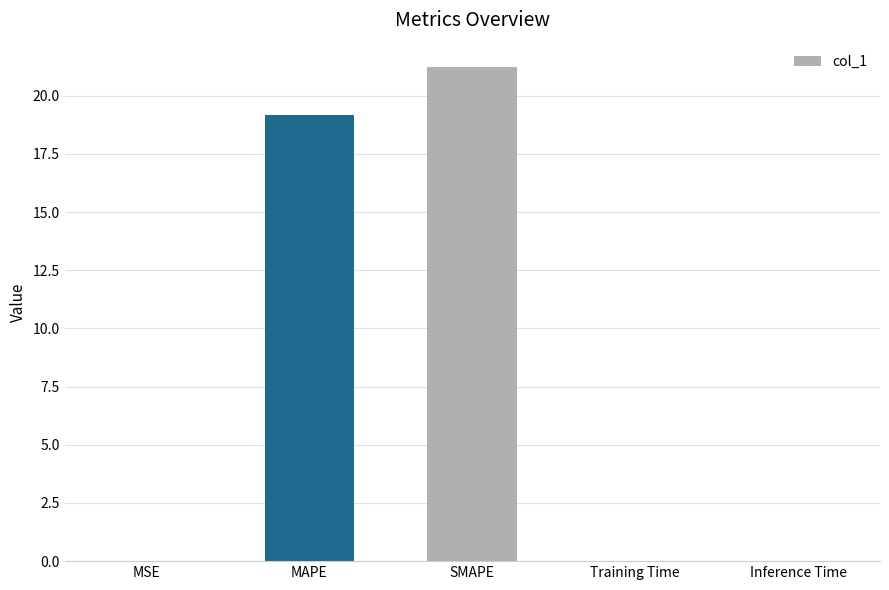

Approximately how many times larger is the value at MAPE compared to SMAPE?

0.9